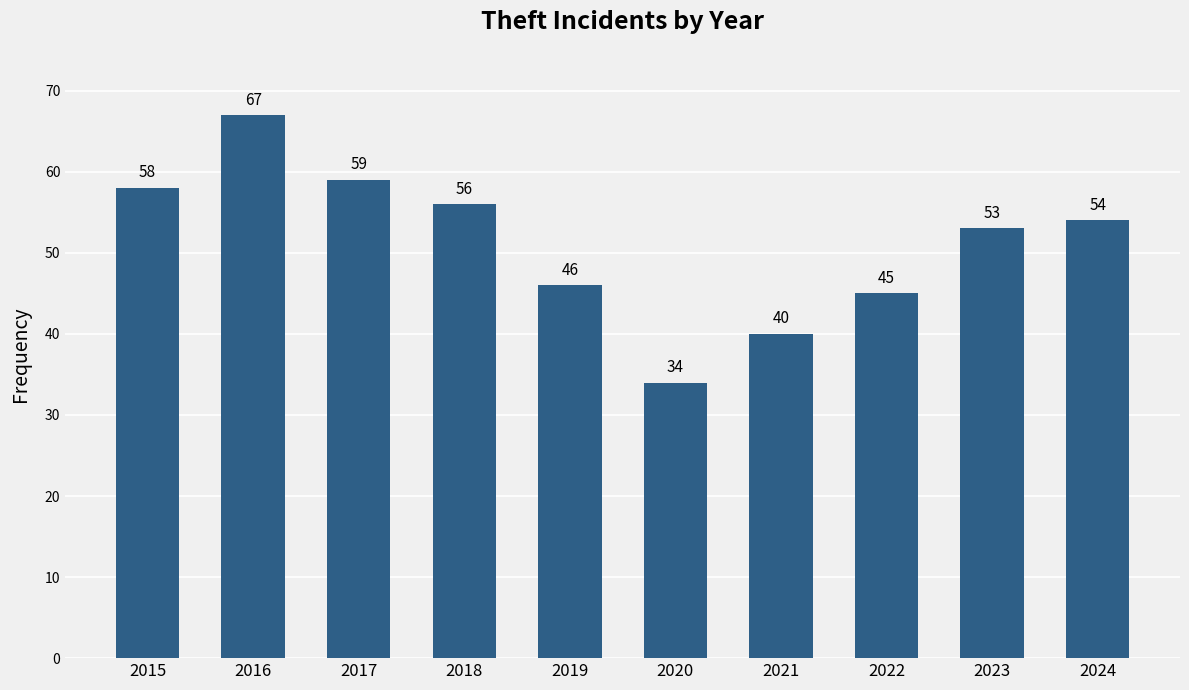

Reading left to right, extract all data points from this chart.

2015=58	2016=67	2017=59	2018=56	2019=46	2020=34	2021=40	2022=45	2023=53	2024=54